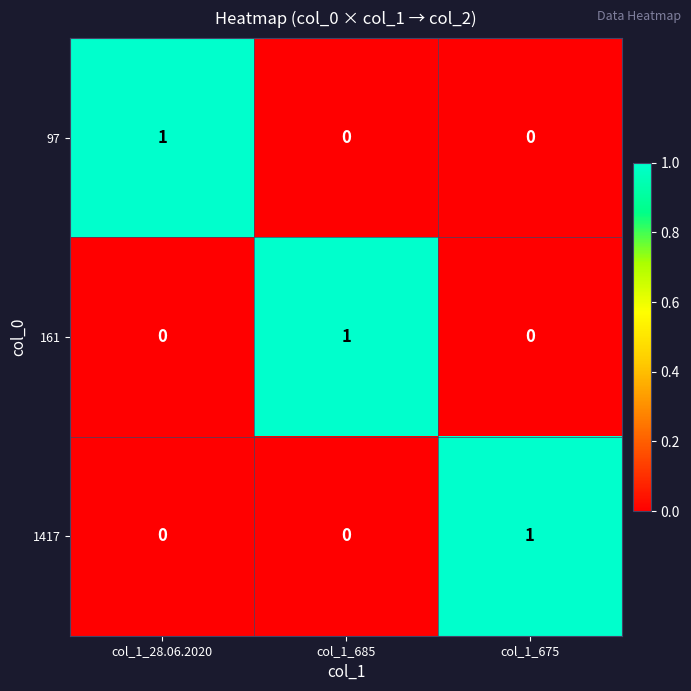

Reading left to right, extract all data points from this chart.

97: 1	0	0
161: 0	1	0
1417: 0	0	1